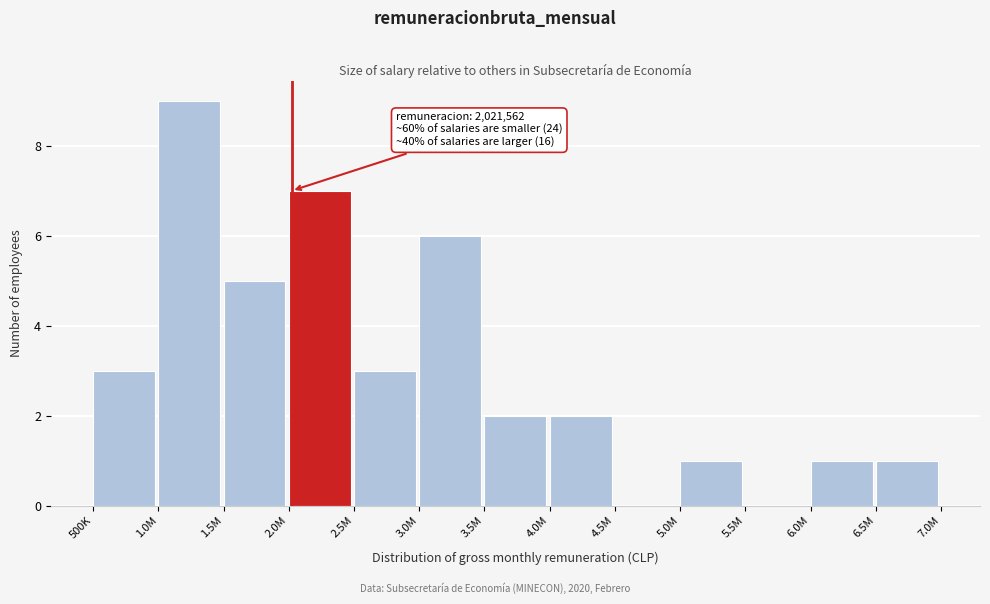

Reading left to right, extract all data points from this chart.

500K=3	1.0M=9	1.5M=5	2.0M=7	2.5M=3	3.0M=6	3.5M=2	4.0M=2	4.5M=0	5.0M=1	5.5M=0	6.0M=1	6.5M=1